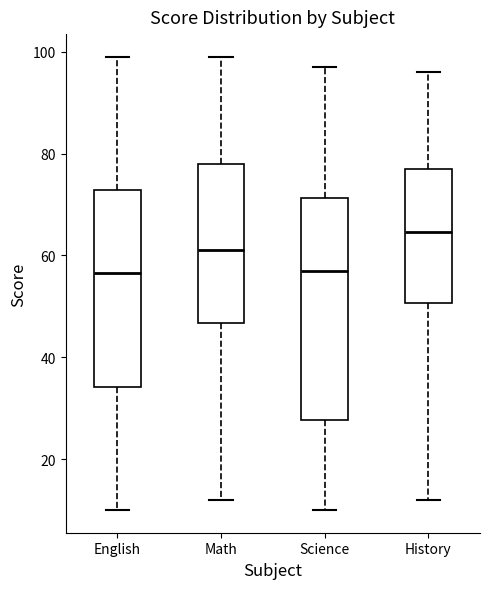

Reading left to right, transcribe this box plot: for each box, give where its median line is, the range the box spans, and where its two whiskers end, as read against the y-axis. The values are not printed on the chart, so give them approximately, as read against the axis.

English: median 56, box 34 to 72, whiskers 10 to 100
Math: median 62, box 46 to 78, whiskers 12 to 100
Science: median 58, box 28 to 72, whiskers 10 to 98
History: median 64, box 50 to 78, whiskers 12 to 96